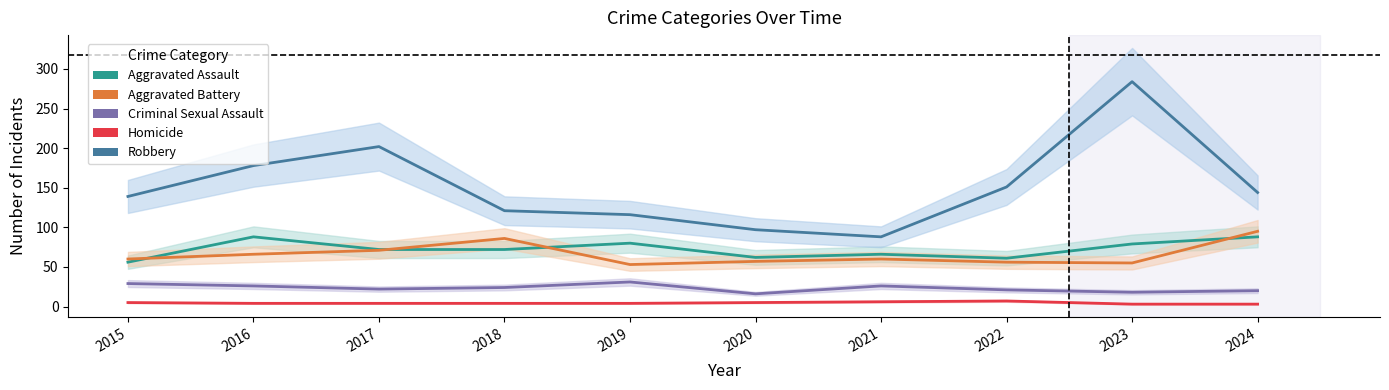

Is it true that Robbery equals 245 at 2022?

False